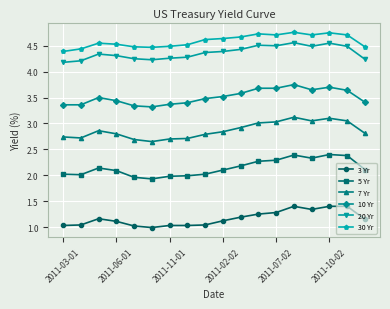

True or false: 10 Yr and 20 Yr cross at least once.

False